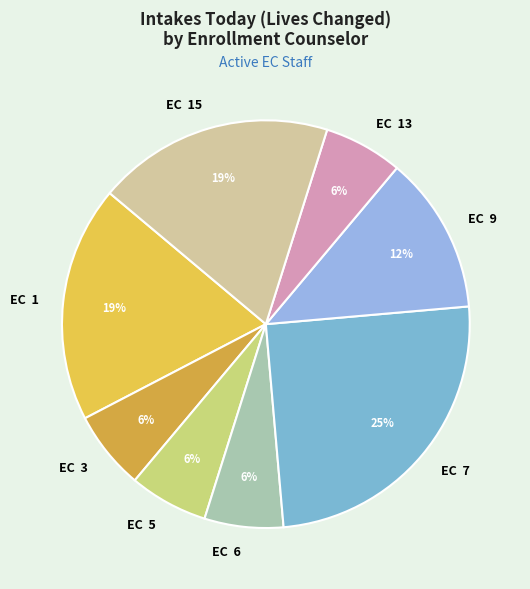

To the nearest percent, what percentage of the pie is EC 15?

19%